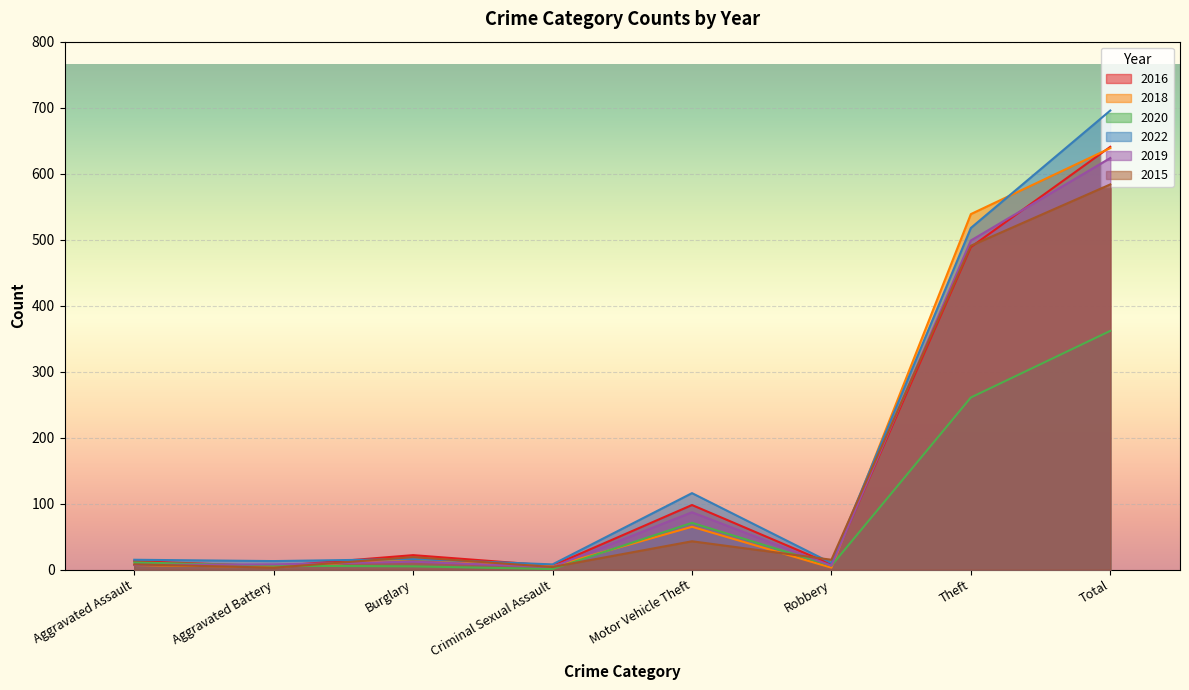

At which category does 2020 reach its first local peak?

Motor Vehicle Theft